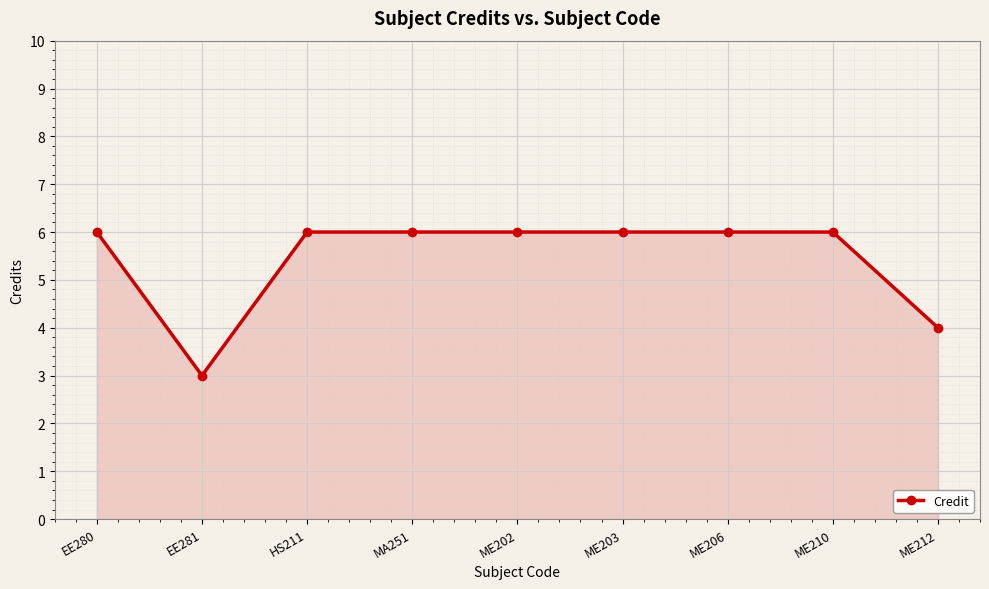

At which category does the chart reach its minimum across all series?

EE281